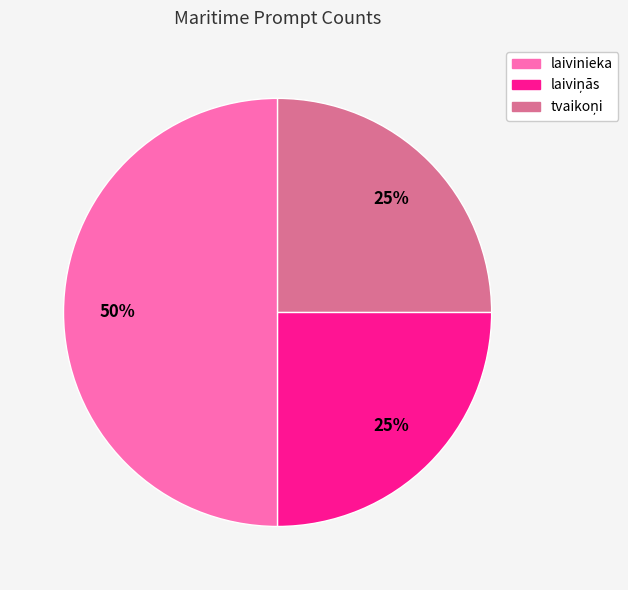

What percentage is the laivinieka slice, to the nearest percent?

50%